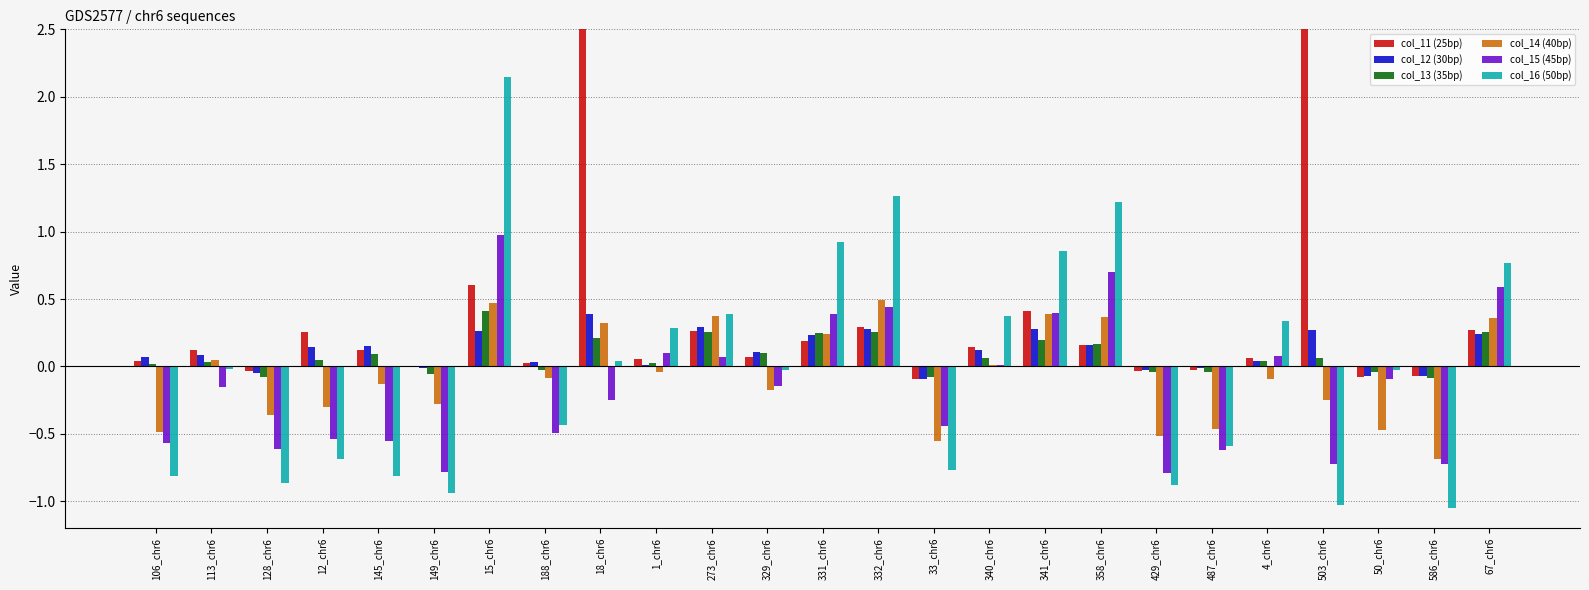

Which series has the widest spread of values?

col_11 (25bp)